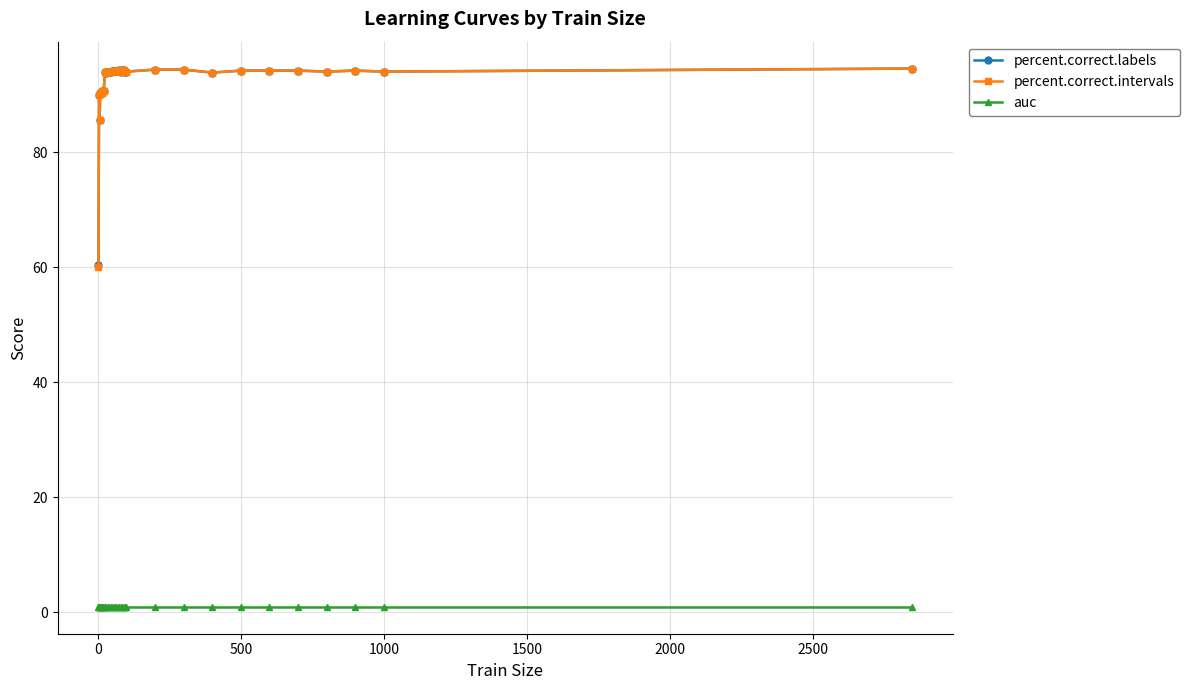

What is the value of the auc point at the 33rd from the left?

1.0